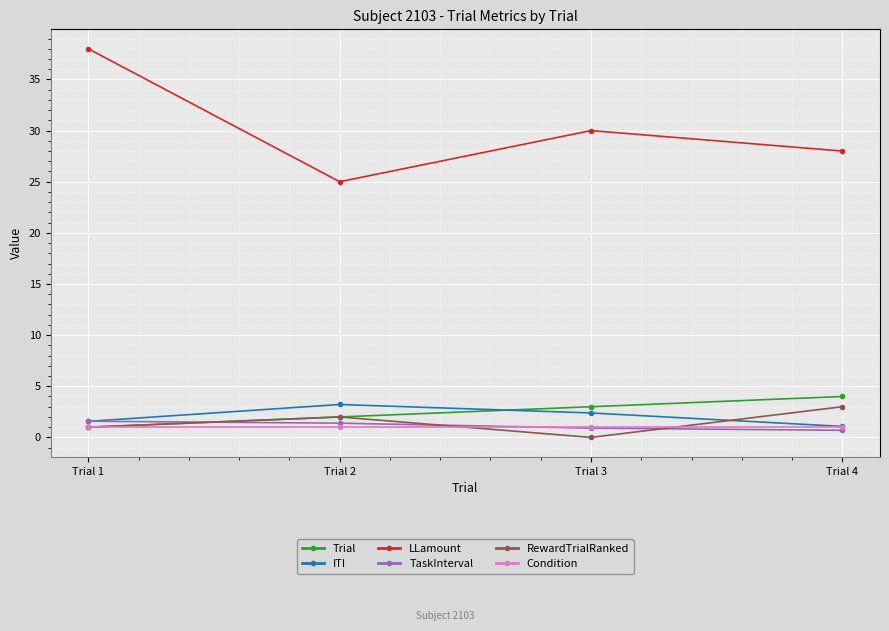

Rank the categories by ITI value from highest to lowest.

Trial 2, Trial 3, Trial 1, Trial 4